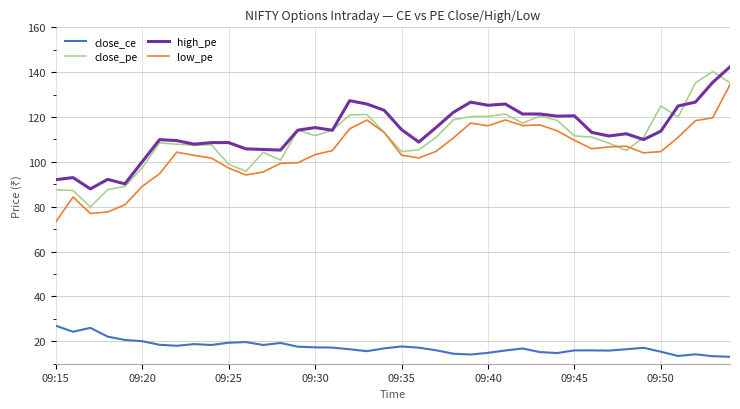

What is the sum of all high_pe values?

4548.6